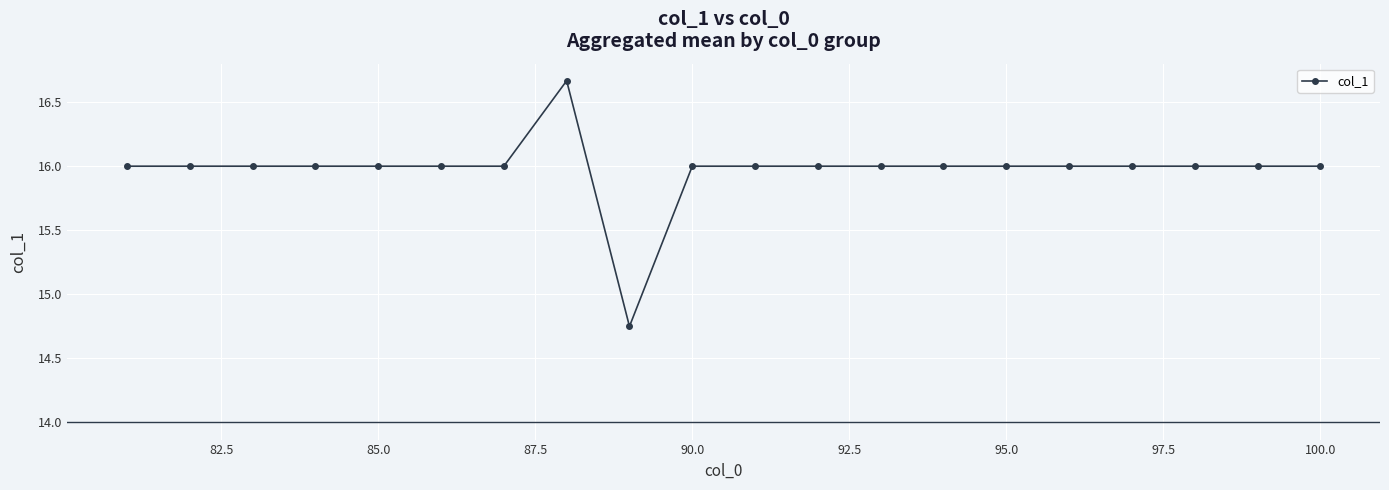

How many values are between 16 and 17?

19